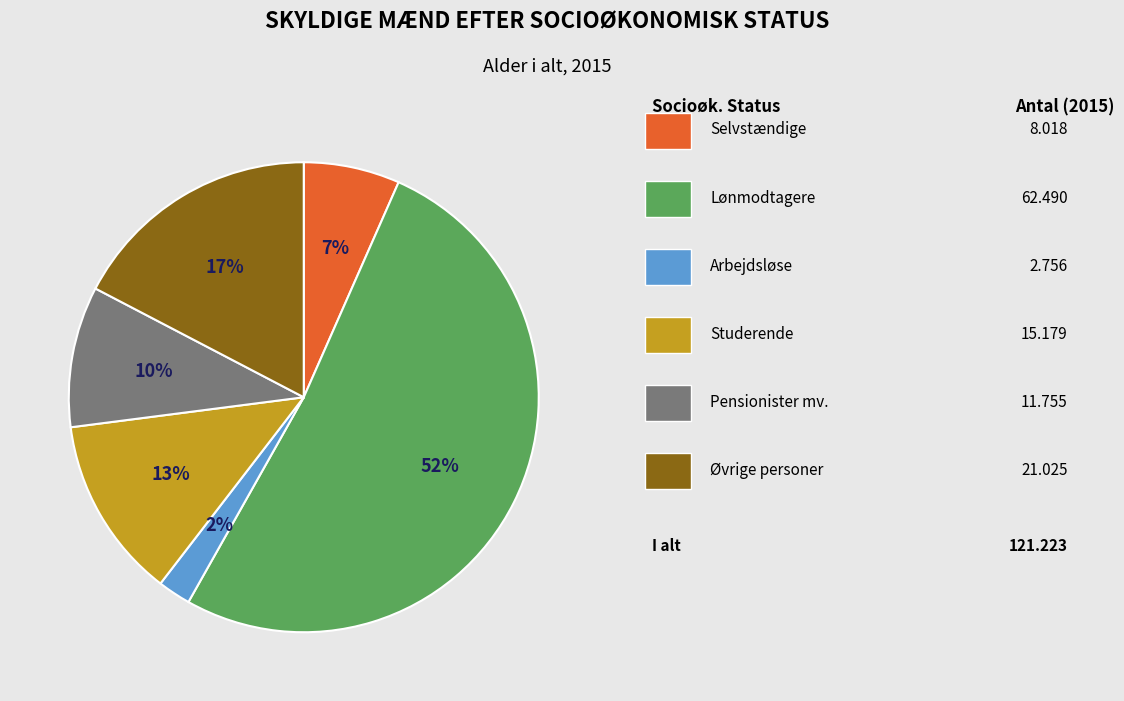

Does any single category account for the majority?

Yes